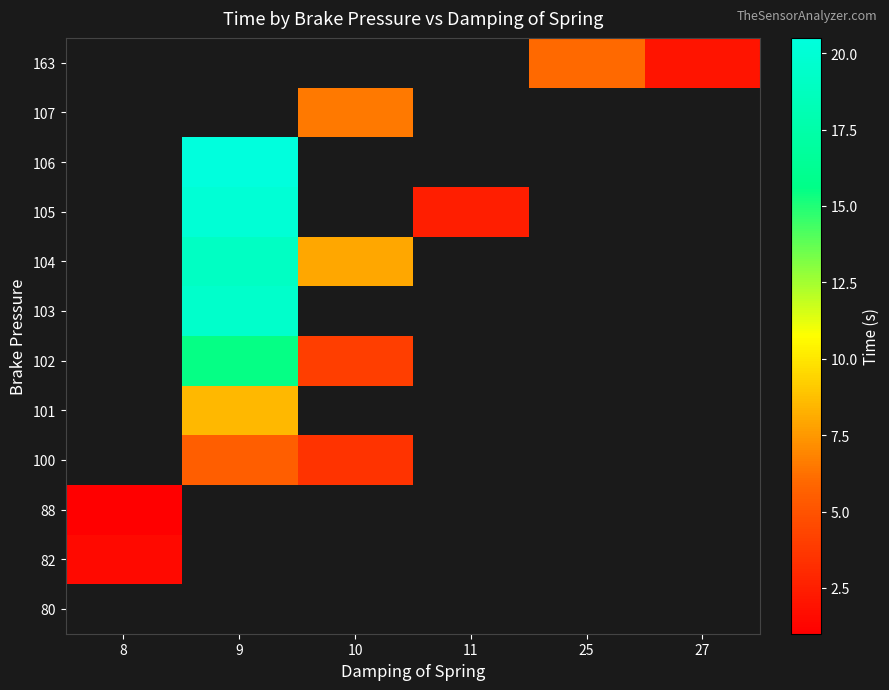

List the labels in order of 82 value, smallest first.

8, 9, 10, 11, 25, 27